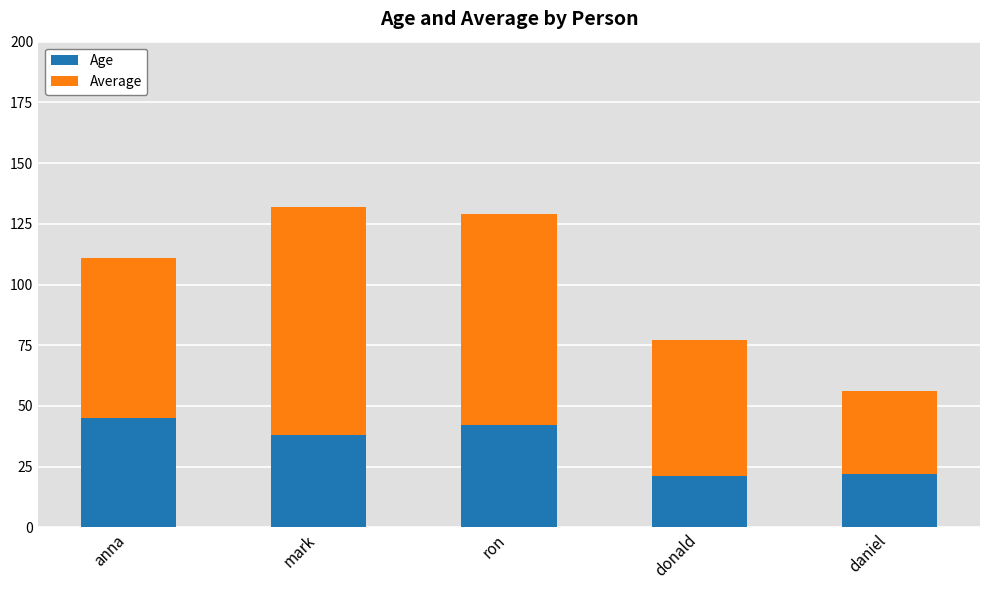

Reading right to left, transcribe the values for Age.

22	21	42	38	45